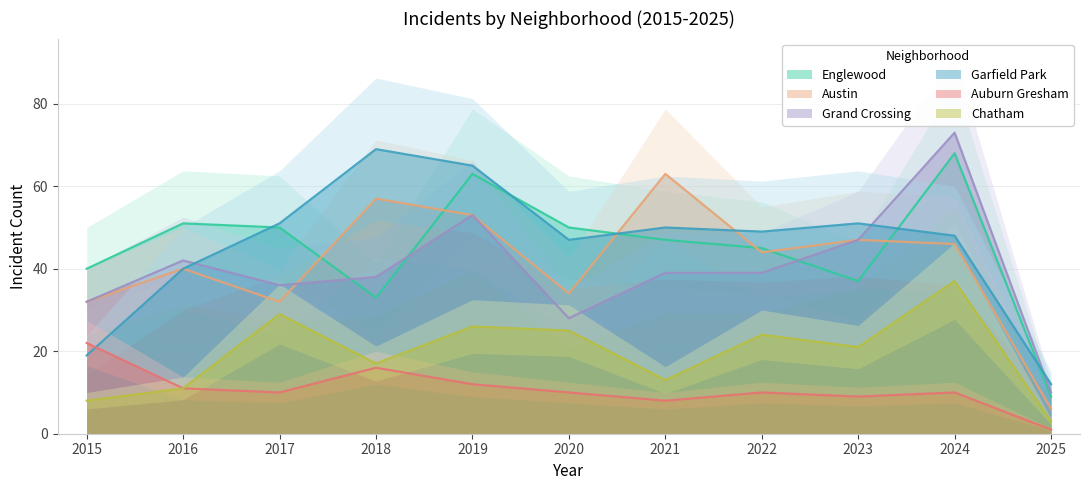

Reading left to right, list all the values displayed in this chart.

Englewood: 40	51	50	33	63	50	47	45	37	68	9
Austin: 32	40	32	57	53	34	63	44	47	46	6
Grand Crossing: 32	42	36	38	53	28	39	39	47	73	10
Garfield Park: 19	40	51	69	65	47	50	49	51	48	12
Auburn Gresham: 22	11	10	16	12	10	8	10	9	10	1
Chatham: 8	11	29	17	26	25	13	24	21	37	3